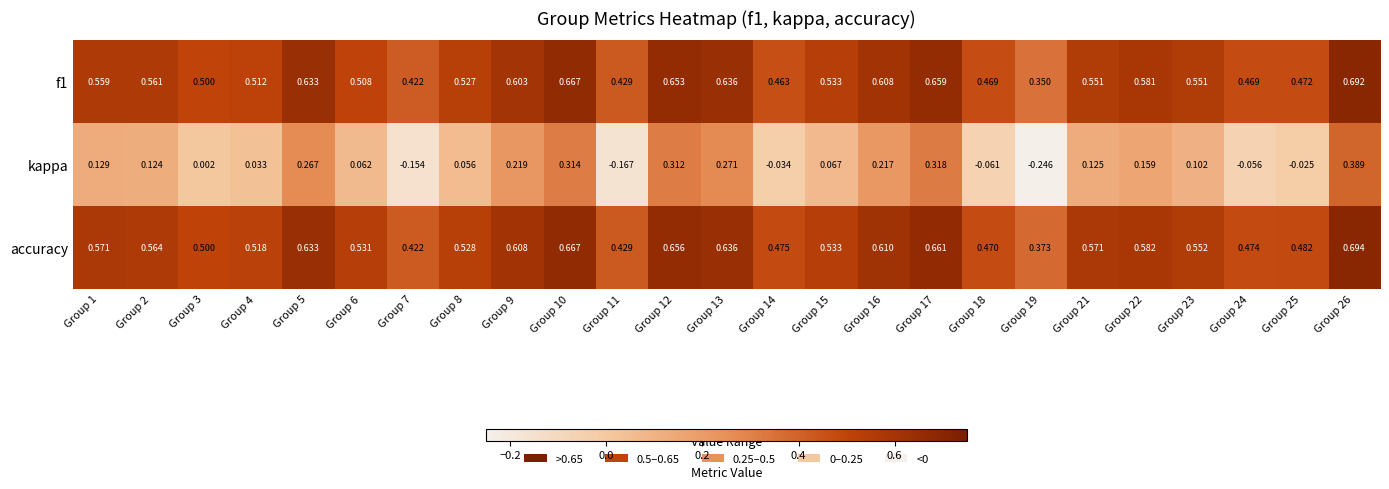

Which series has the largest range (max minus min)?

kappa